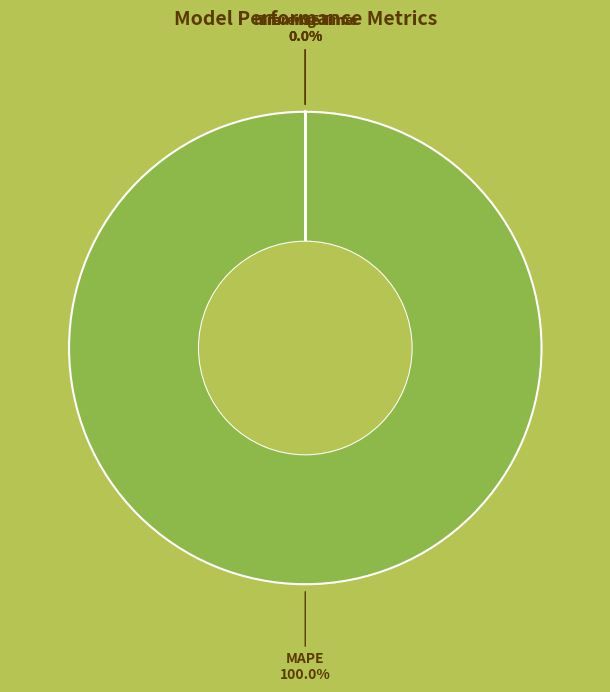

Does MSE represent more than half of the total?

No